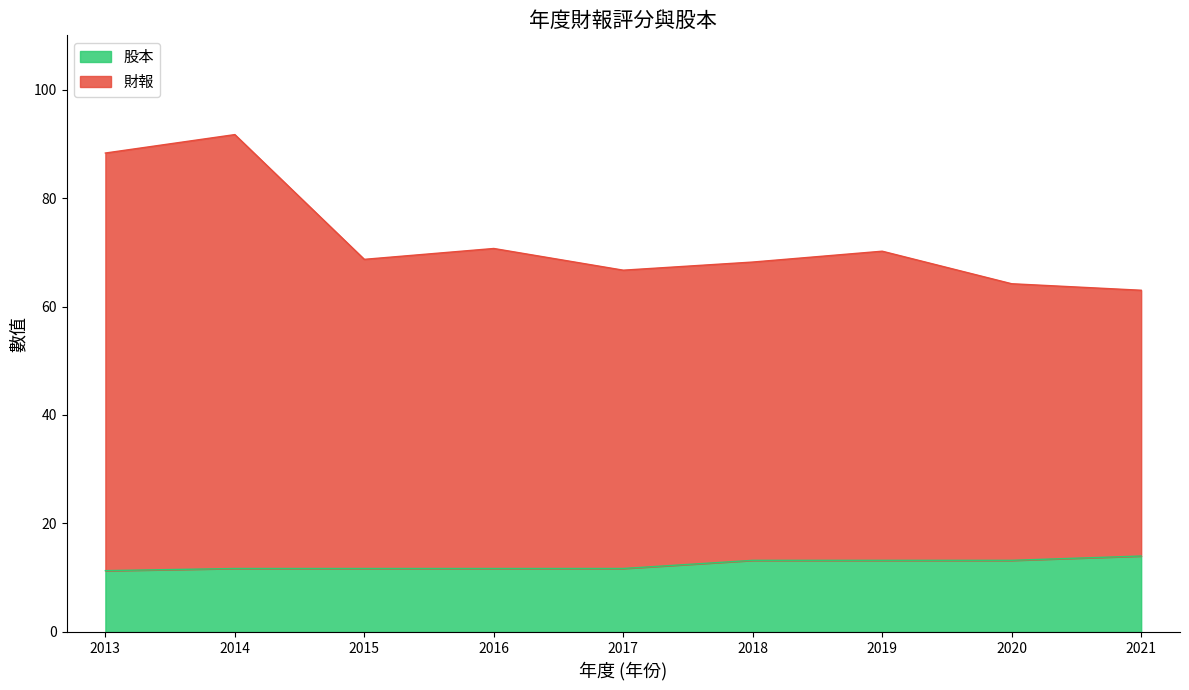

At how many categories does at least one series exceed 17?

9